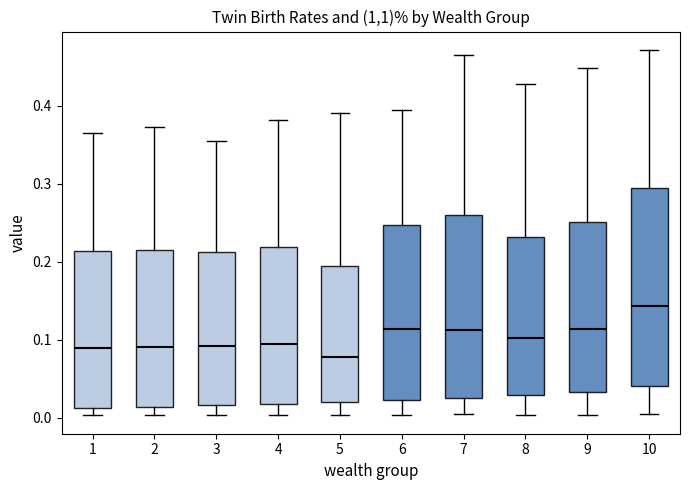

Where is the lower edge of the box at x = 8 on the y-axis? The values are not printed on the chart, so give them approximately, as read against the axis.

0.03